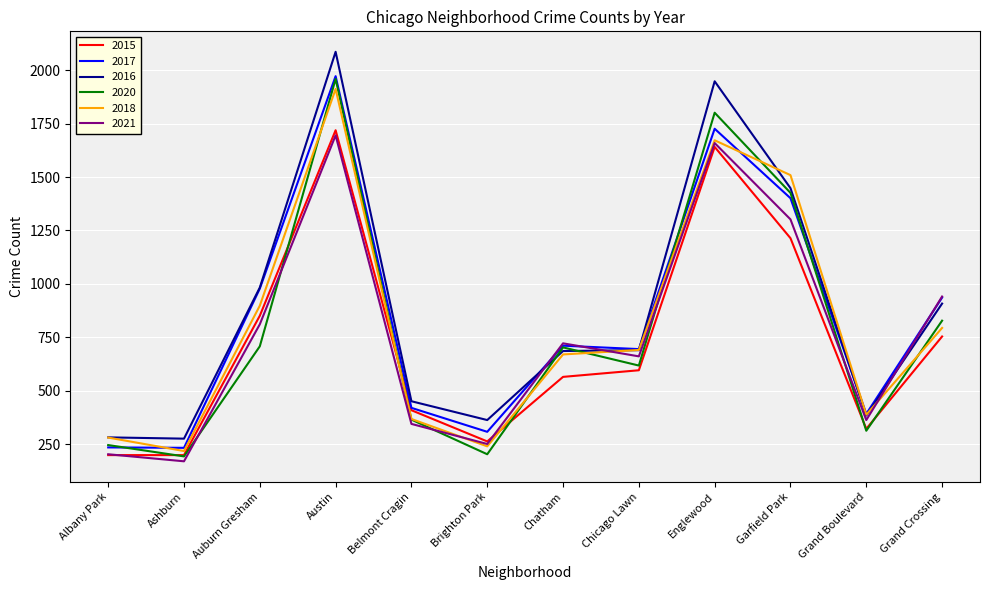

Which category has the highest value in the 2020 series?

Austin